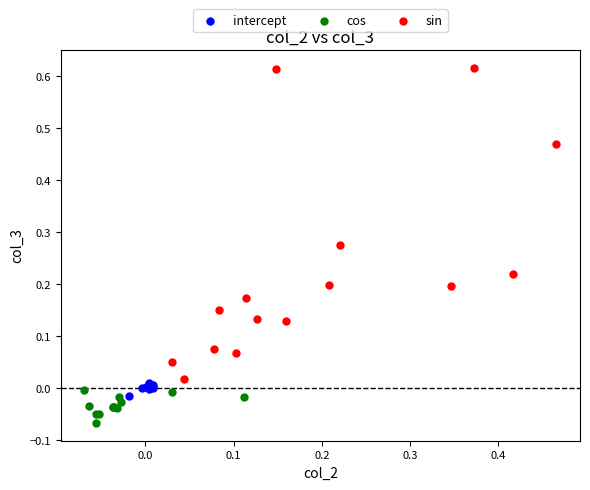

Which series reaches the minimum Y coordinate?

cos